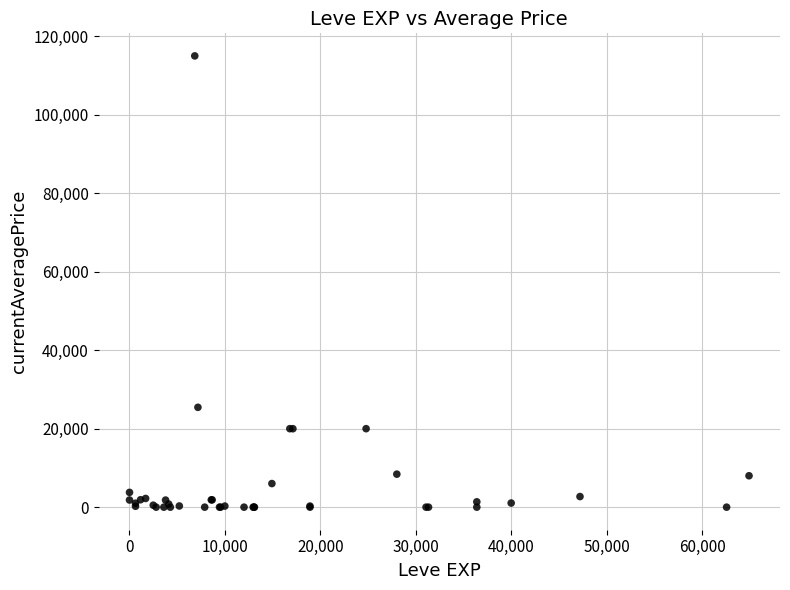

What Y value in the scatter plot is closest to 57500?

25443.7